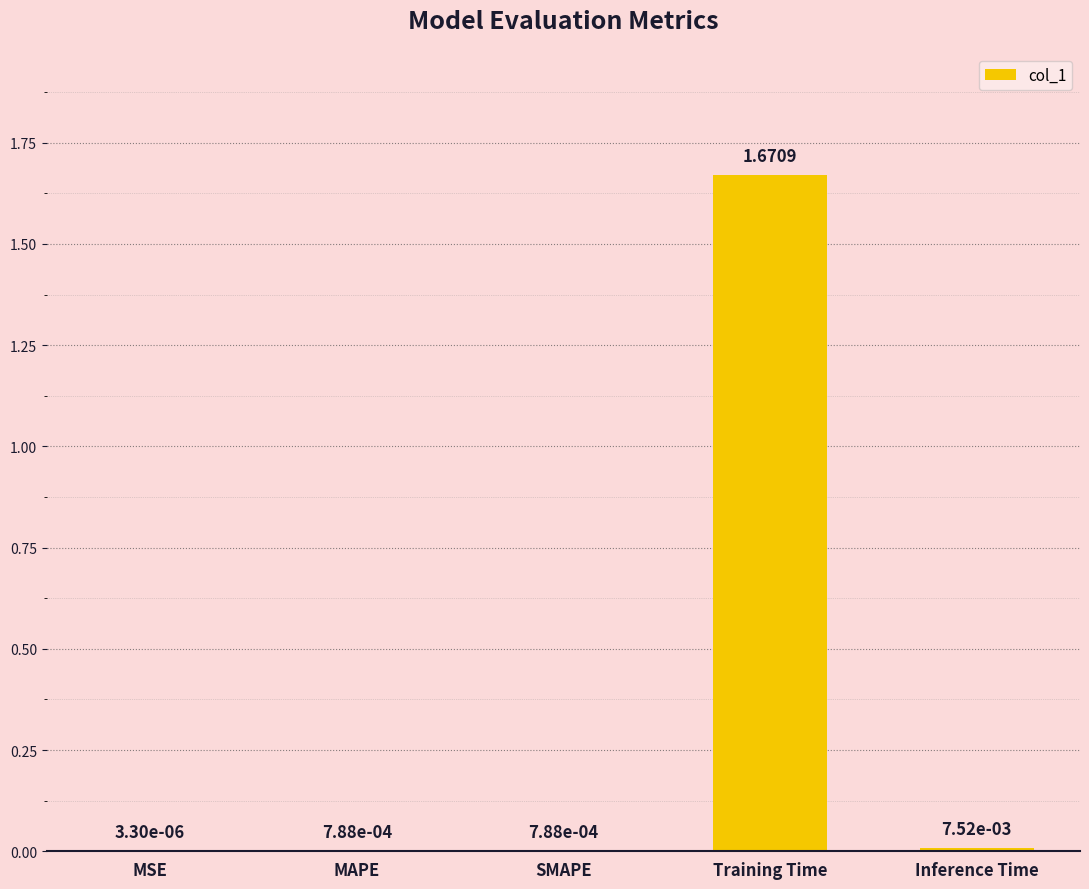

What is the change in value from MAPE to Training Time?

+1.7